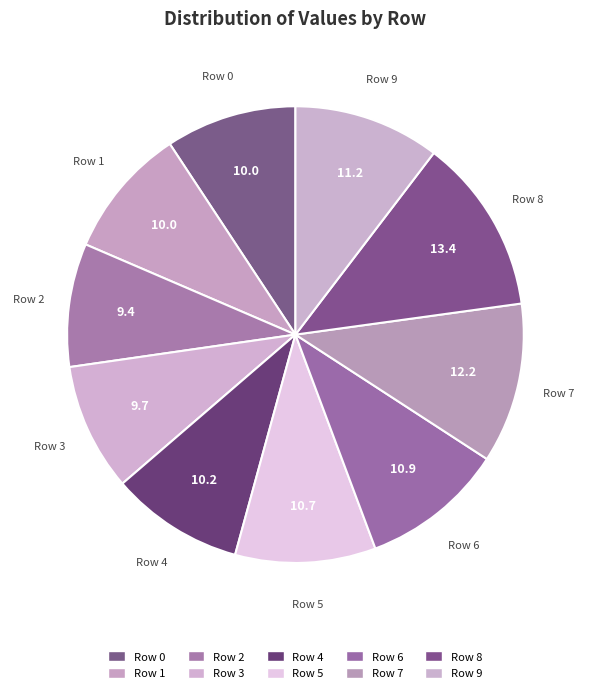

How many segments does this pie chart have?

10